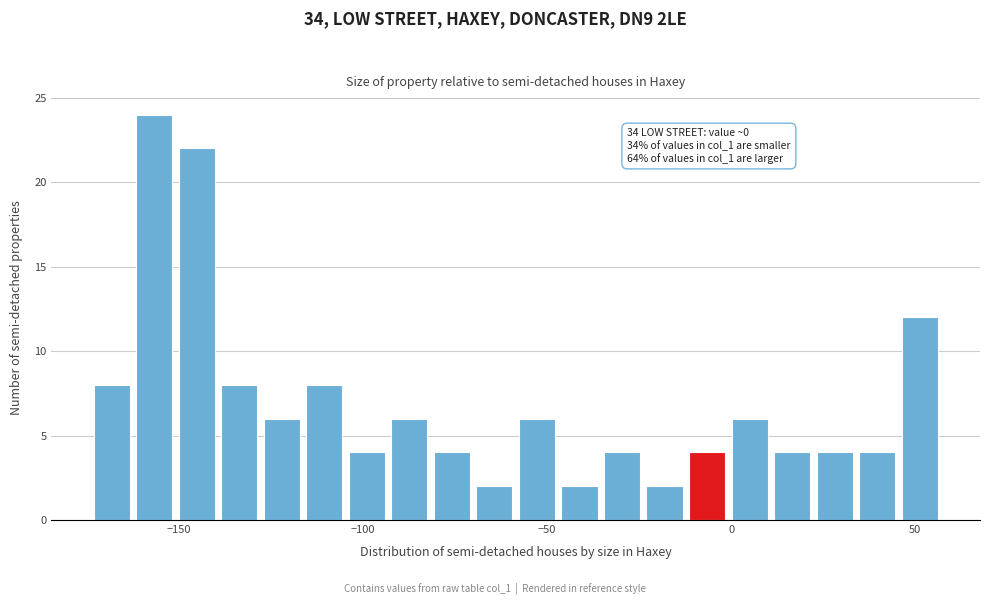

Around what value on the x-axis is the tallest bar? Give the approximate position of its centre, as read against the axis.

-155